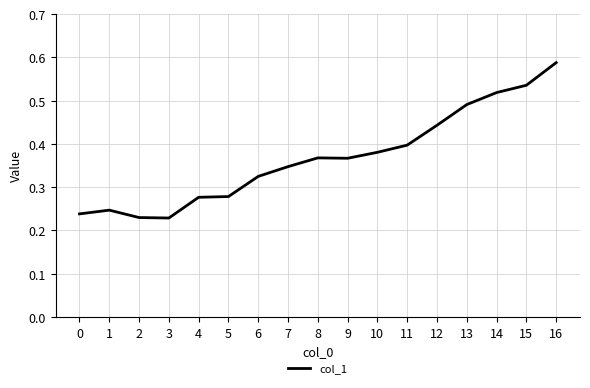

True or false: the data shows 0.3 at 14.

False